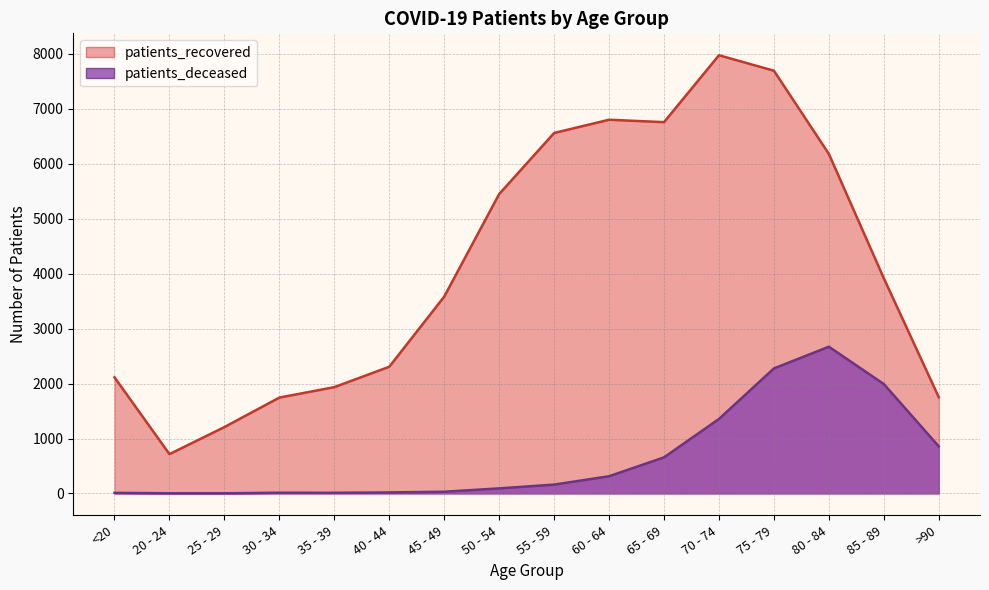

Between 45 - 49 and 70 - 74, which series saw the biggest shift?

patients_recovered